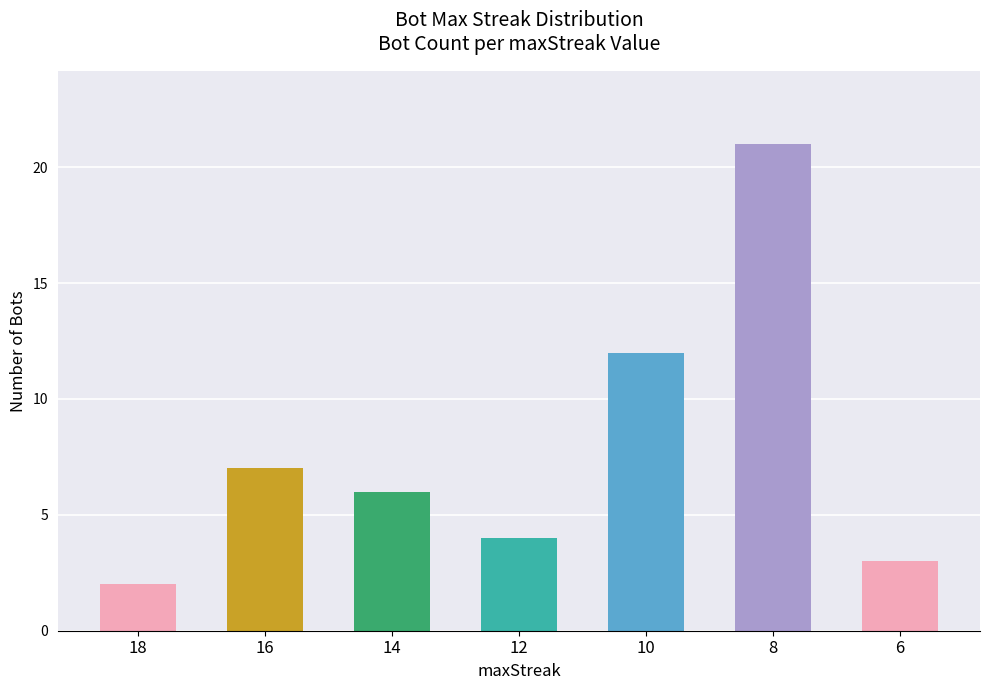

What is the sum of all values?

55